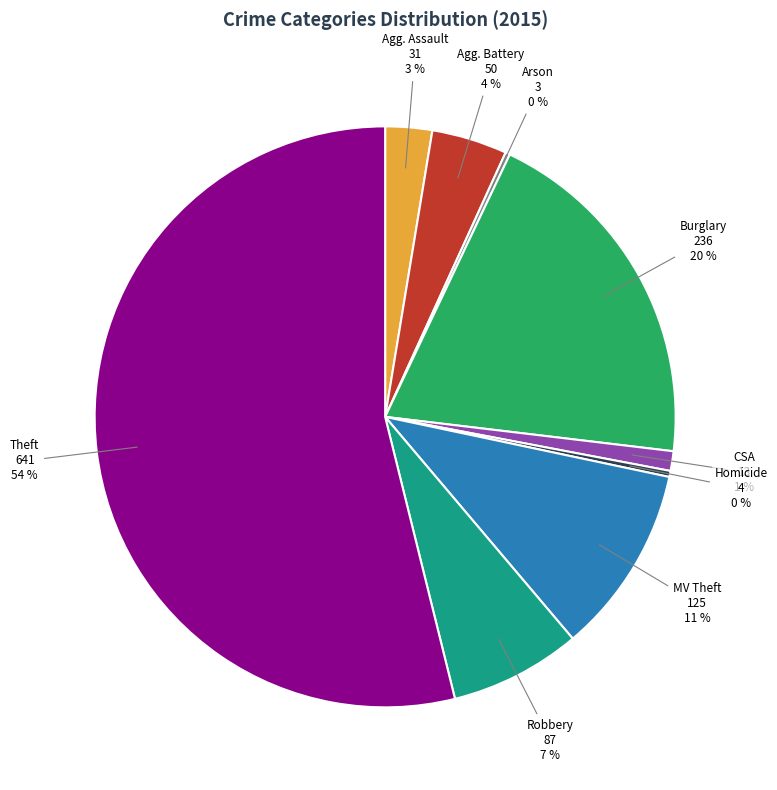

To the nearest percent, what is the average slice percentage?

11%